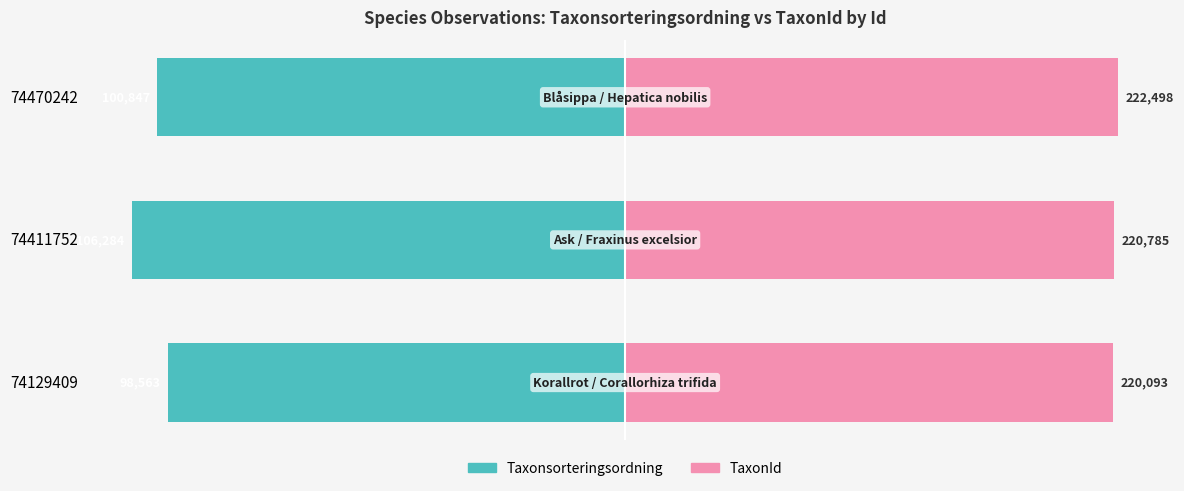

The TaxonId series shows 166.2 at 74411752. True or false?

False